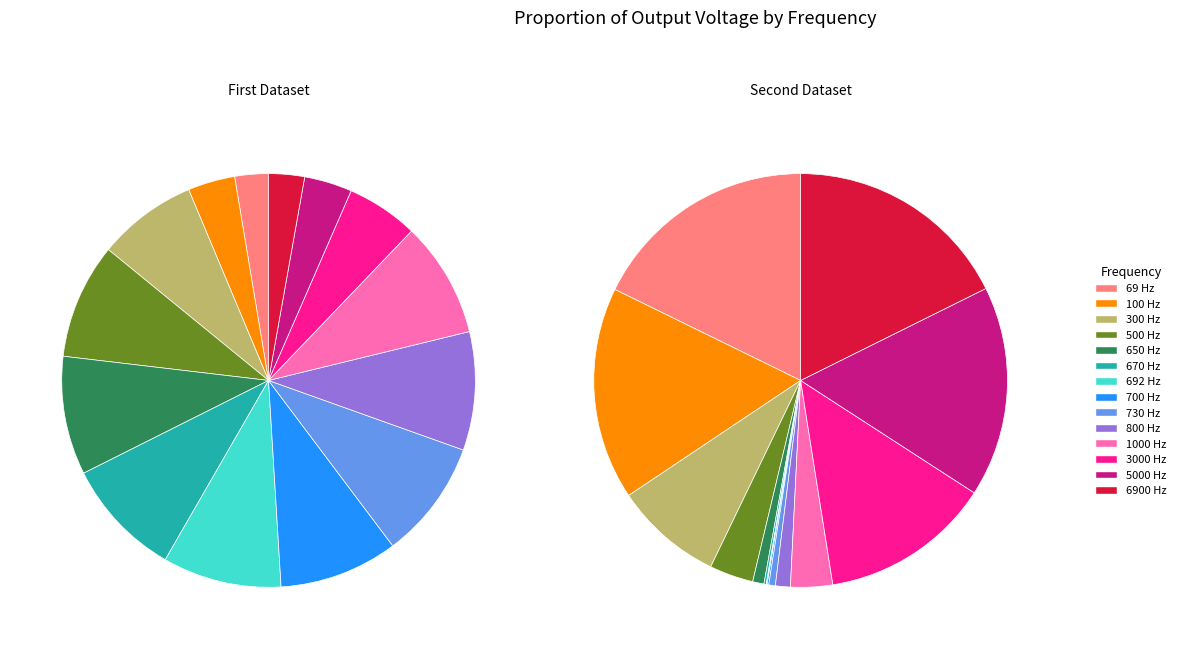

Does 800 Hz account for over 50% of the chart?

No